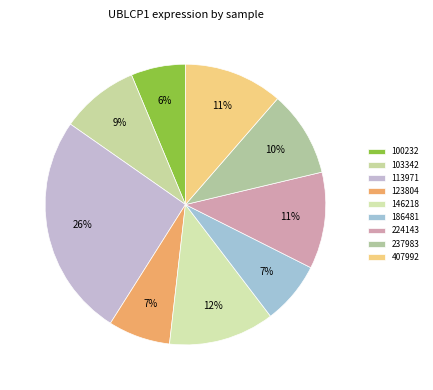

What is the smallest slice in the pie chart?

100232